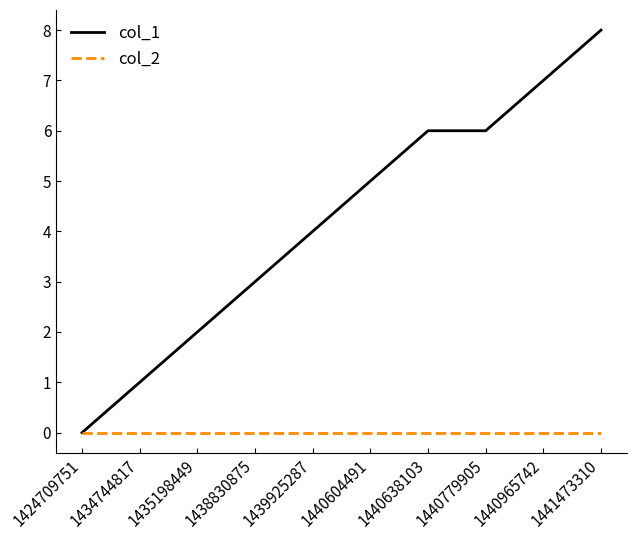

How many lines are shown in the chart?

2